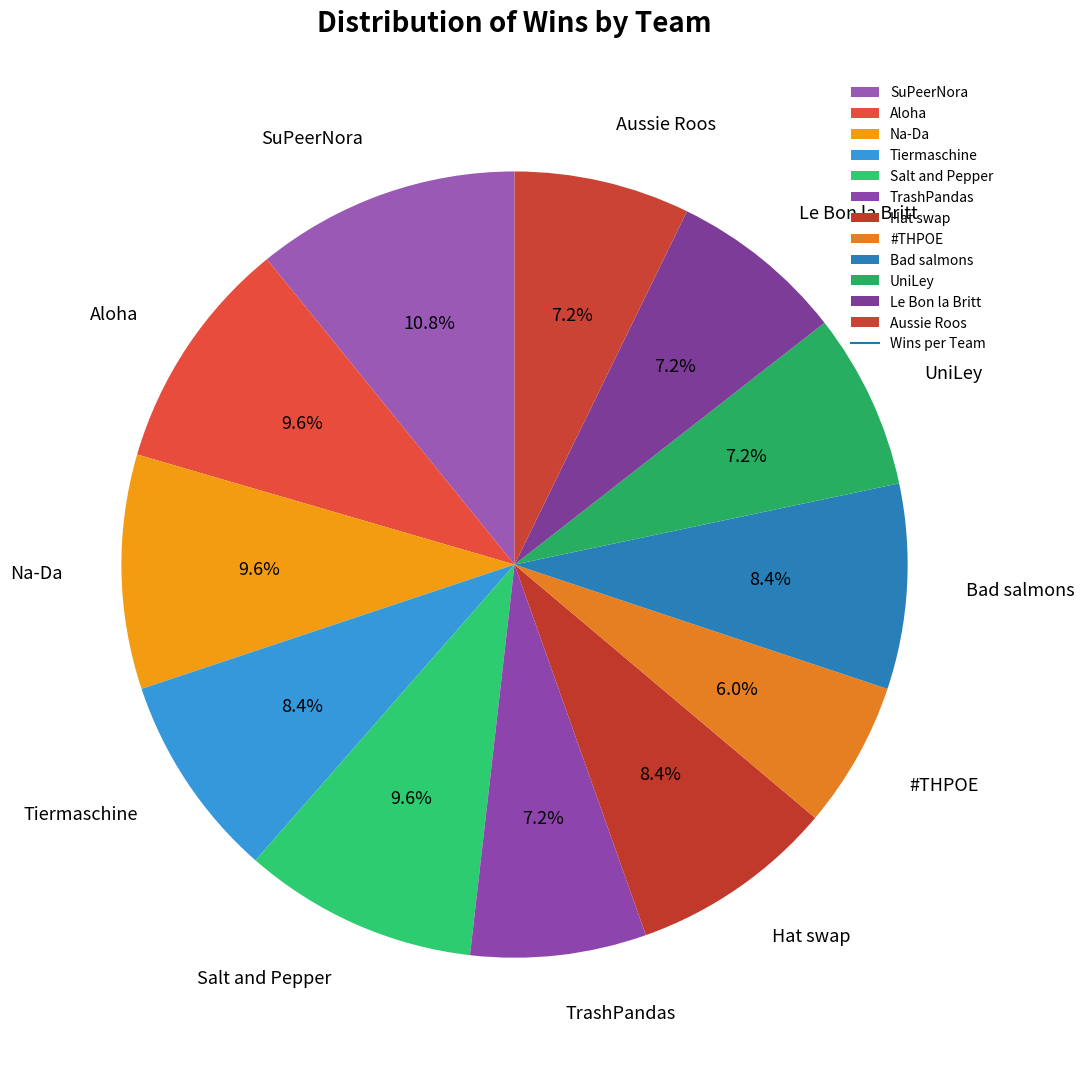

Combined, do Salt and Pepper and TrashPandas account for over 50%?

No